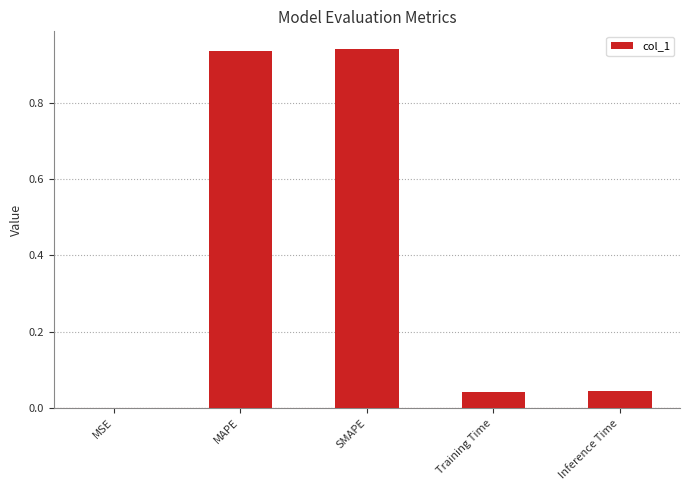

The chart shows a value of 1.6 at MAPE. True or false?

False